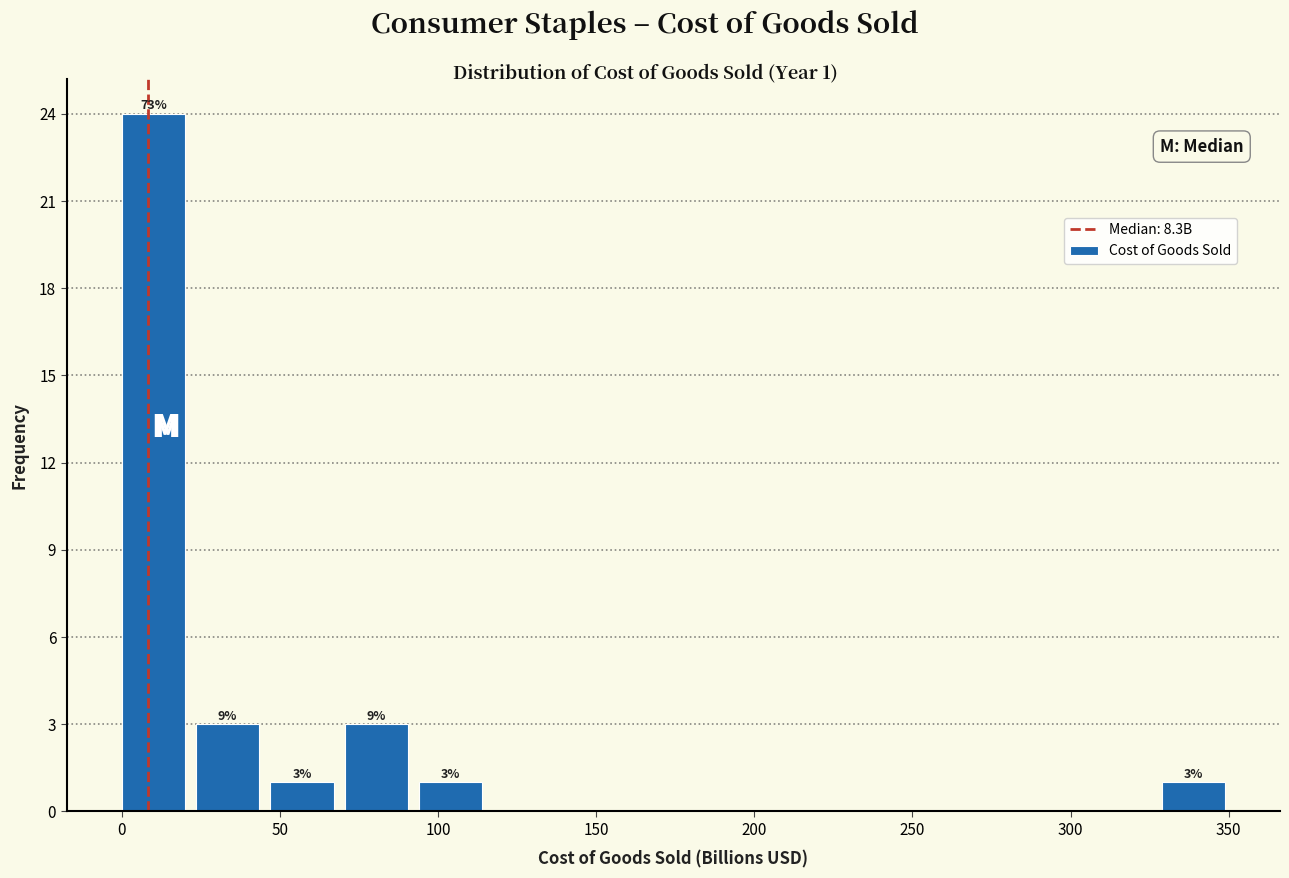

Which range on the x-axis has the tallest bar?

0 to 25